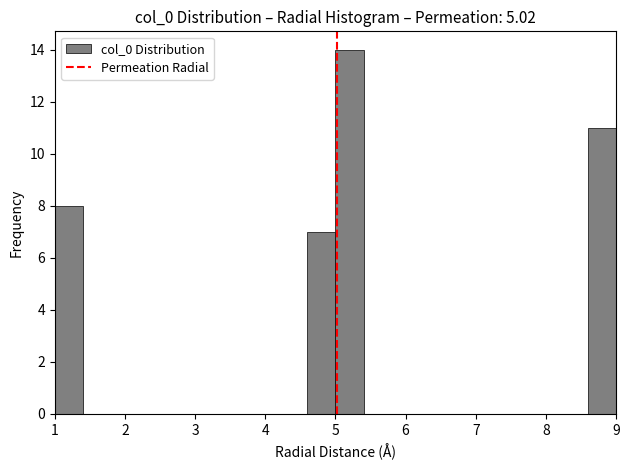

Reading left to right, transcribe this chart: for each bar, give the range it covers on the x-axis and its height. The values are not printed on the chart, so give them approximately, as read against the axis.

1.0 to 1.4: 8
1.4 to 1.8: 0
1.8 to 2.2: 0
2.2 to 2.6: 0
2.6 to 3.0: 0
3.0 to 3.4: 0
3.4 to 3.8: 0
3.8 to 4.2: 0
4.2 to 4.6: 0
4.6 to 5.0: 7
5.0 to 5.4: 14
5.4 to 5.8: 0
5.8 to 6.2: 0
6.2 to 6.6: 0
6.6 to 7.0: 0
7.0 to 7.4: 0
7.4 to 7.8: 0
7.8 to 8.2: 0
8.2 to 8.6: 0
8.6 to 9.0: 11